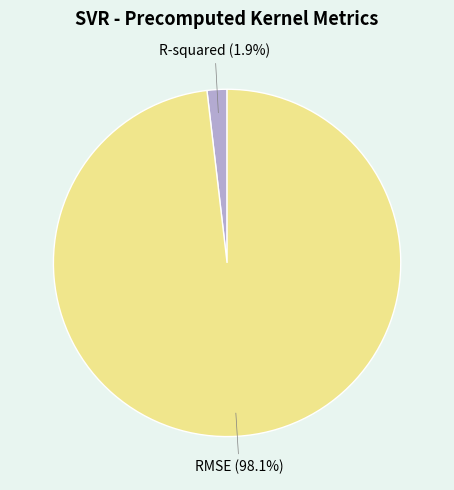

Is it true that R-squared is 11% of the pie?

False